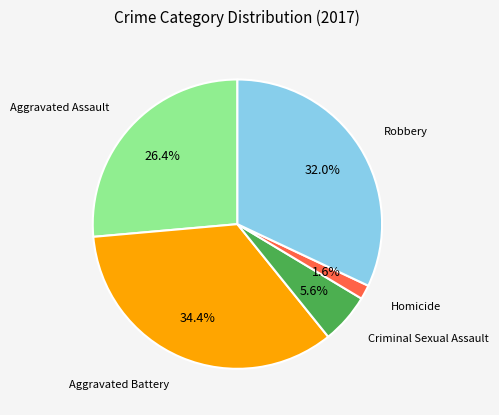

Is there a majority slice in this chart?

No